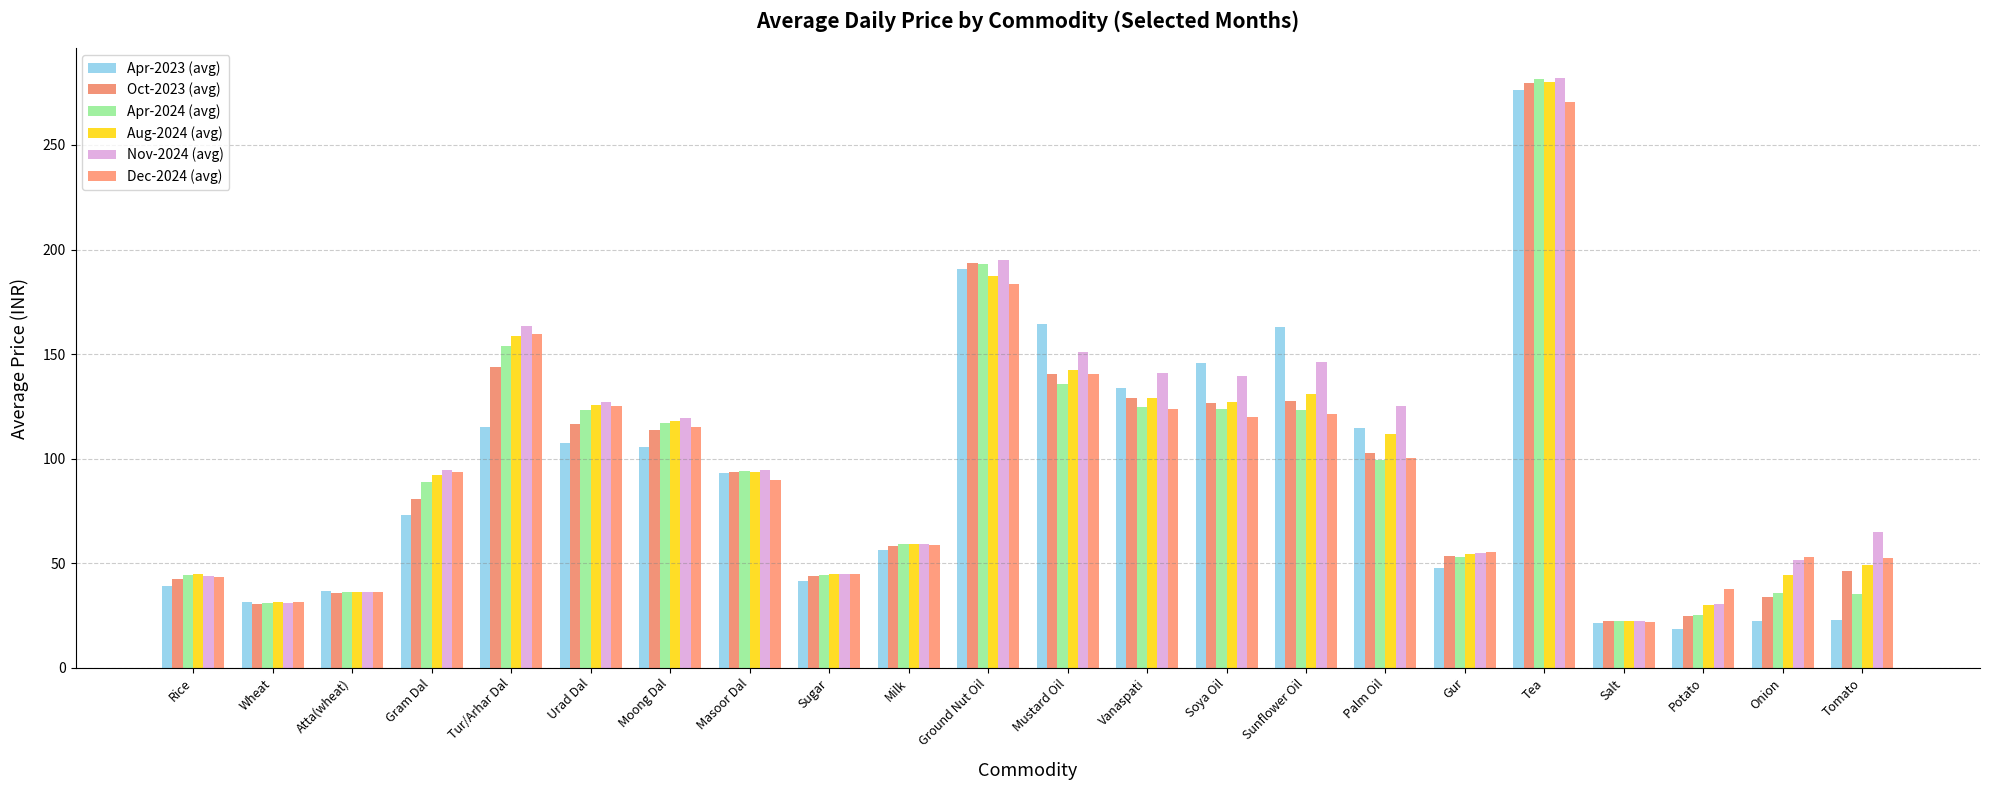

What is the spread (max minus min) of values at Milk?

2.9